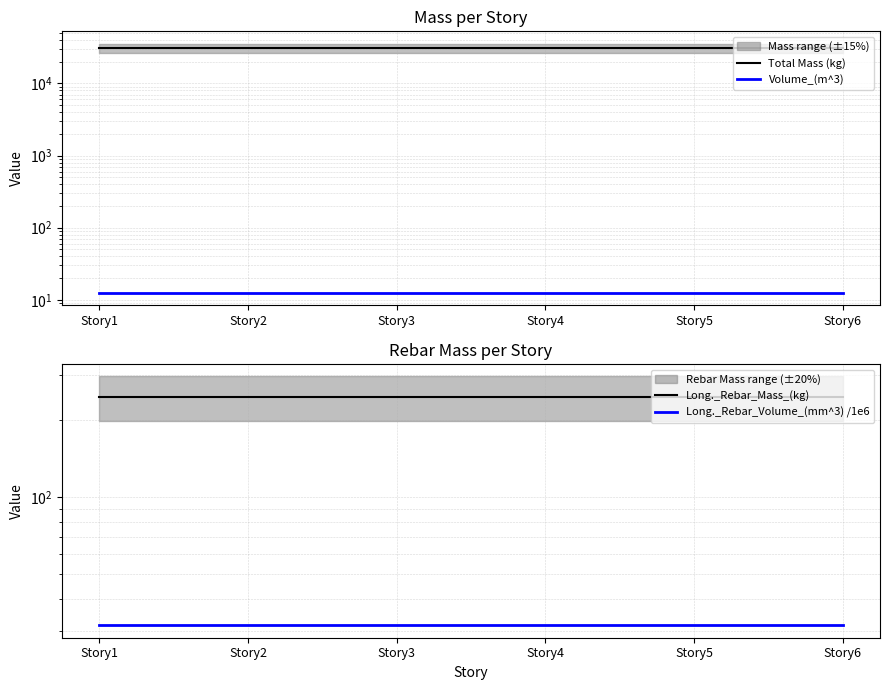

What are all the series names shown in the legend?

Total Mass (kg), Volume_(m^3), Long._Rebar_Mass_(kg), Long._Rebar_Volume_(mm^3) /1e6